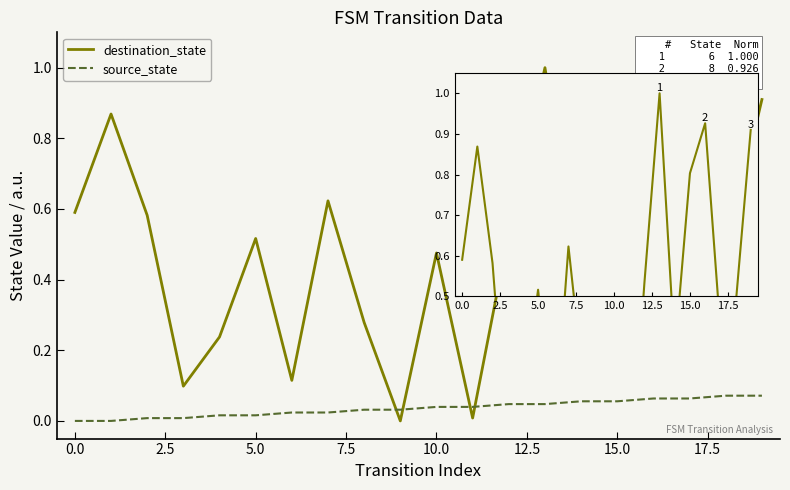

What is the greatest value displayed?

1.0